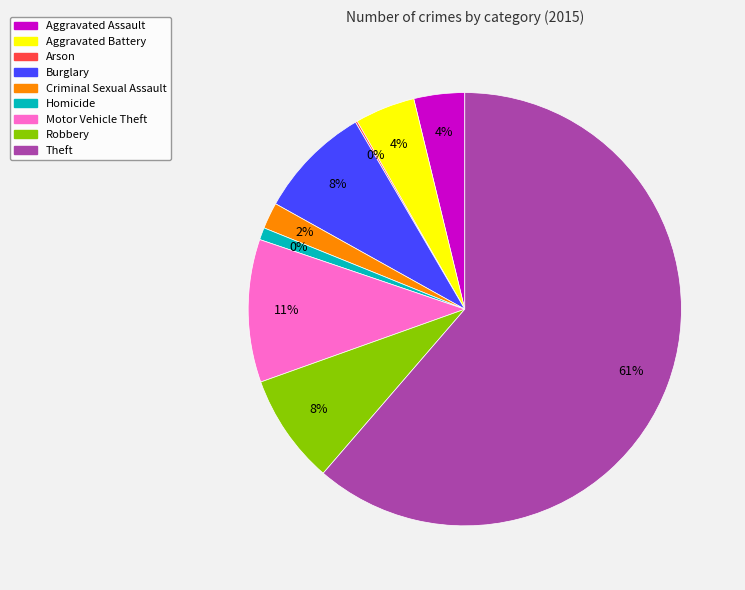

Does any single category account for the majority?

Yes